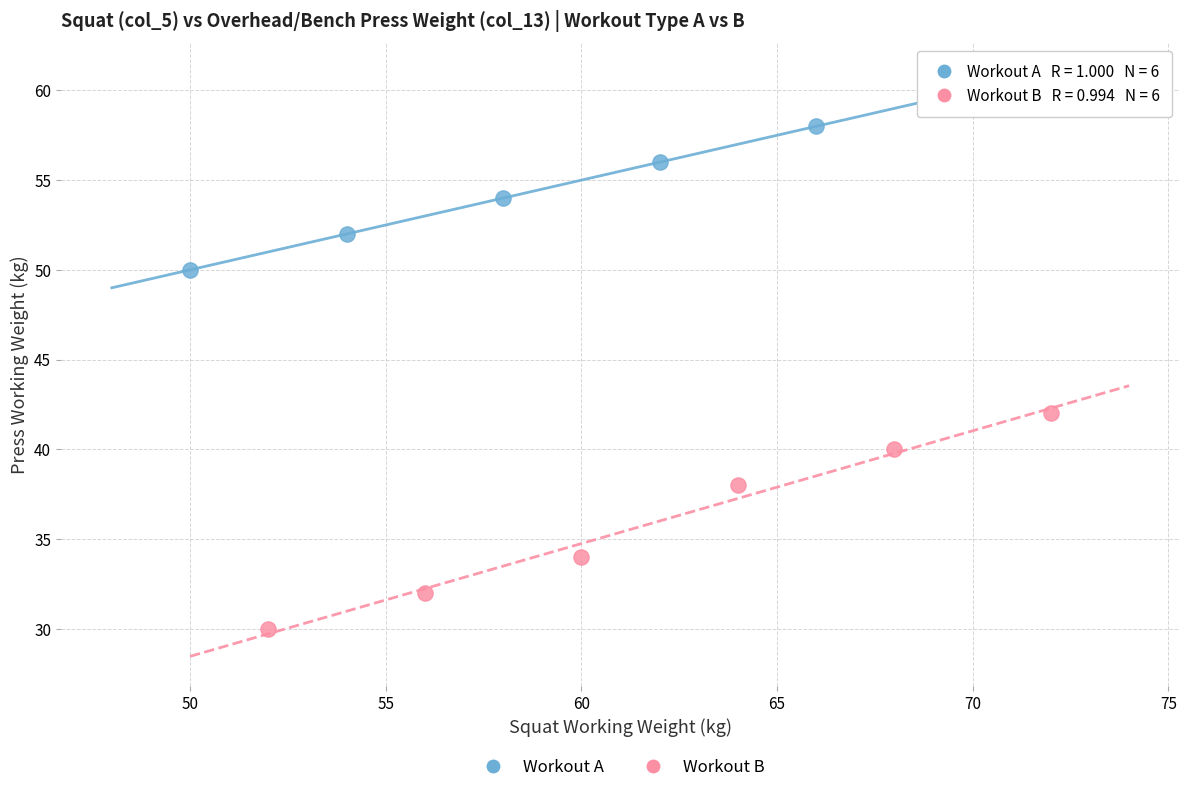

Which series reaches the minimum Y coordinate?

Workout B